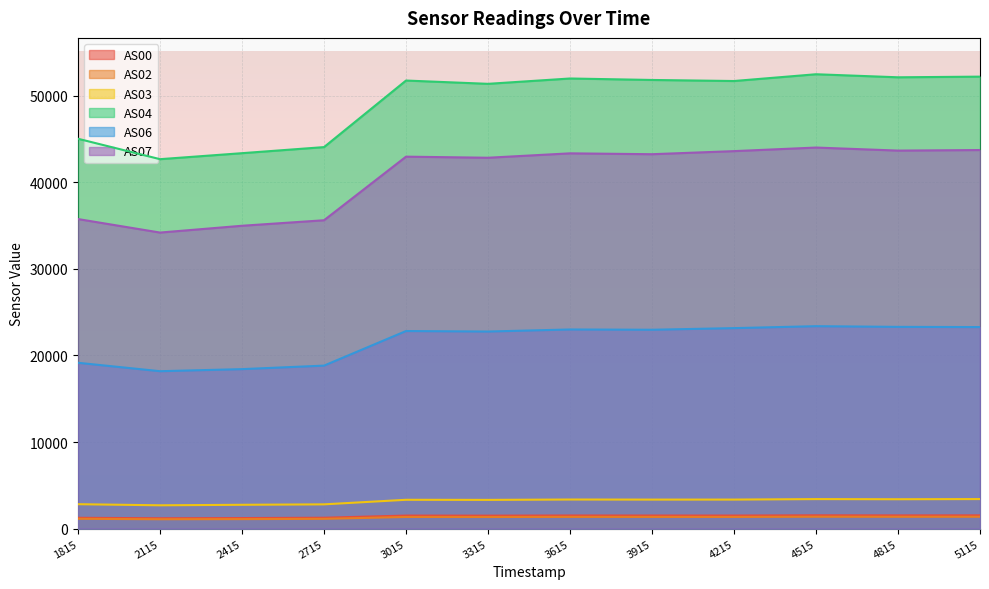

Reading right to left, extract all data points from this chart.

AS00: 1540	1535	1545	1518	1521	1525	1507	1514	1264	1226	1203	1258
AS02: 1379	1375	1382	1358	1359	1362	1350	1354	1136	1106	1091	1142
AS03: 3420	3401	3417	3361	3359	3368	3326	3337	2810	2759	2701	2828
AS04: 52203	52127	52479	51697	51819	51988	51372	51753	44065	43364	42672	45029
AS06: 23283	23306	23385	23161	22974	23006	22767	22826	18831	18426	18186	19159
AS07: 43727	43663	44014	43601	43245	43345	42837	42962	35618	34982	34197	35755